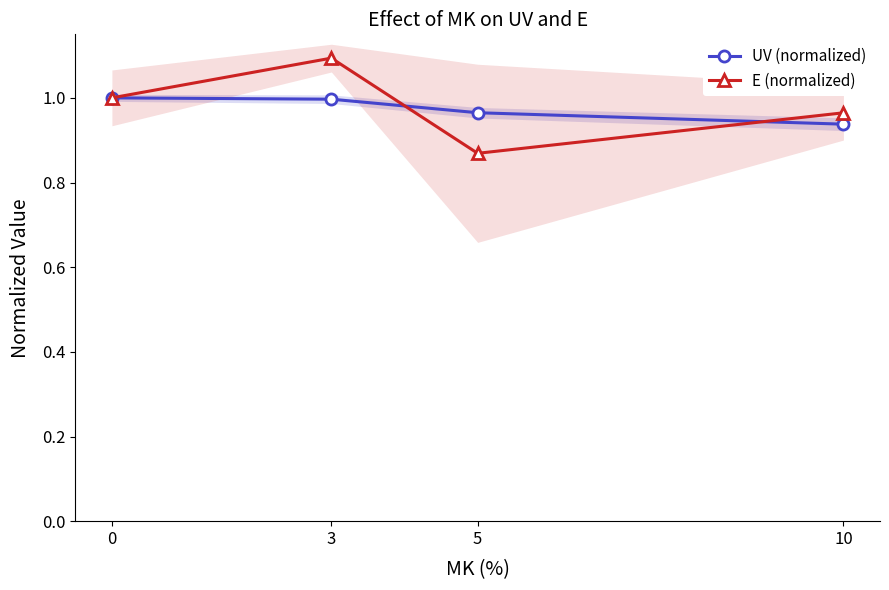

Is this an area chart (filled region under the line)?

No